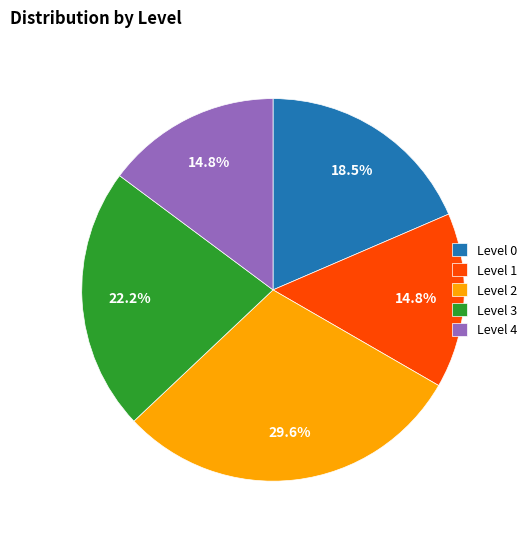

To the nearest percent, what is the difference between the Level 4 and Level 0 slice percentages?

4%